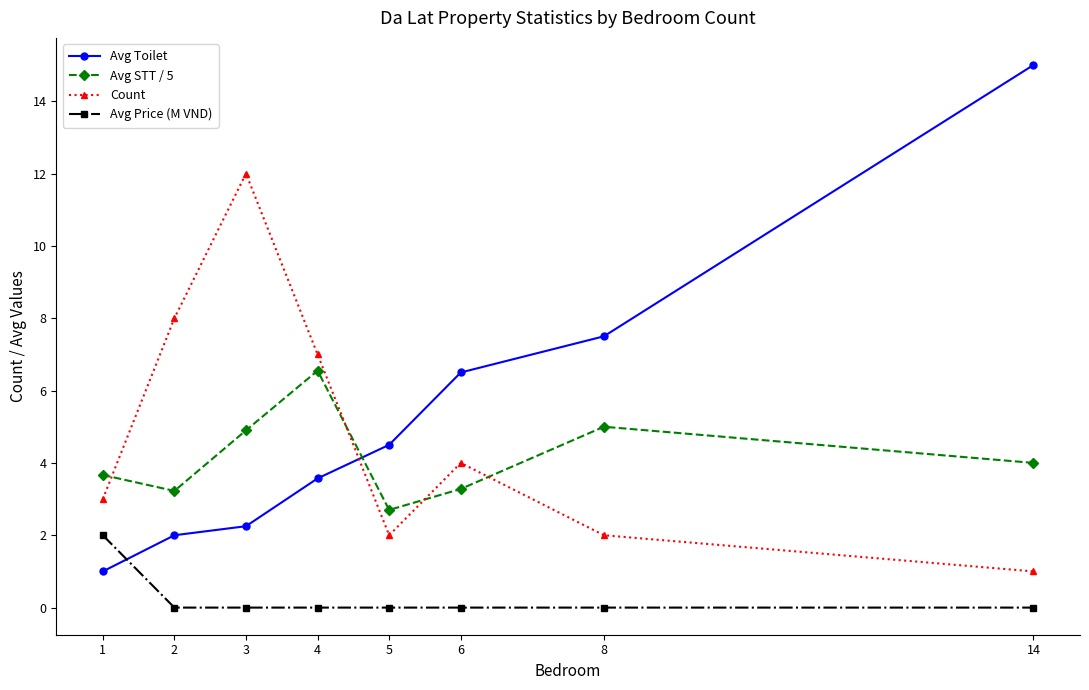

What is the difference between the maximum and minimum values in the Avg Toilet series?

14.0